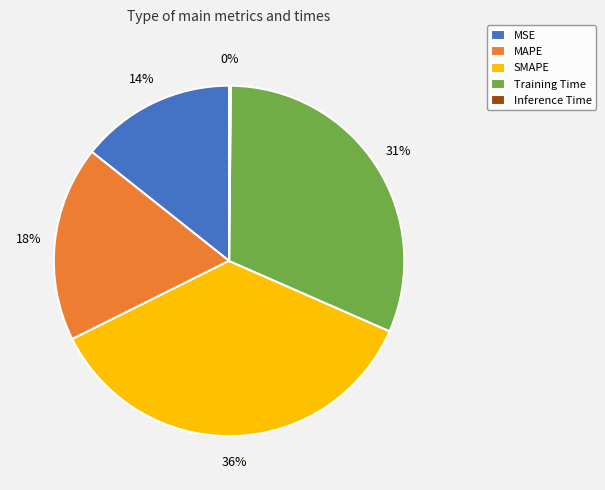

To the nearest percent, what portion does Training Time represent?

31%